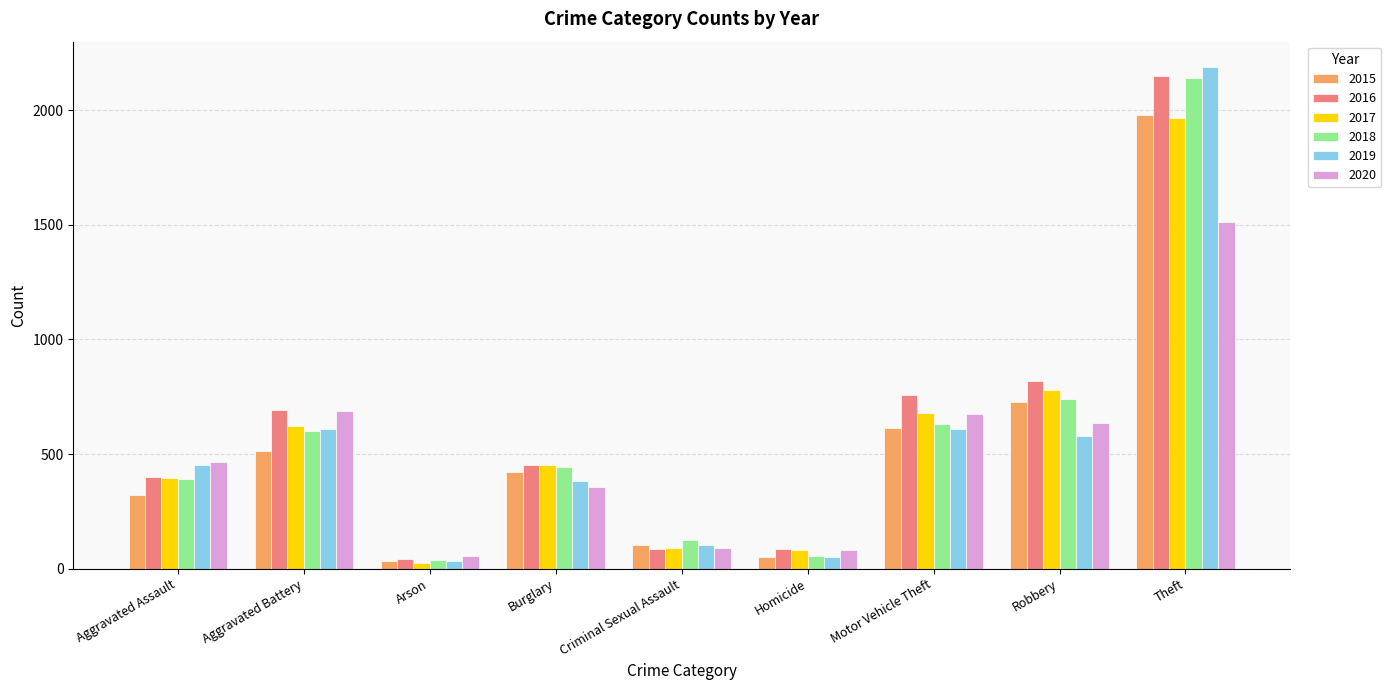

At which category is the sum across all series the highest?

Theft